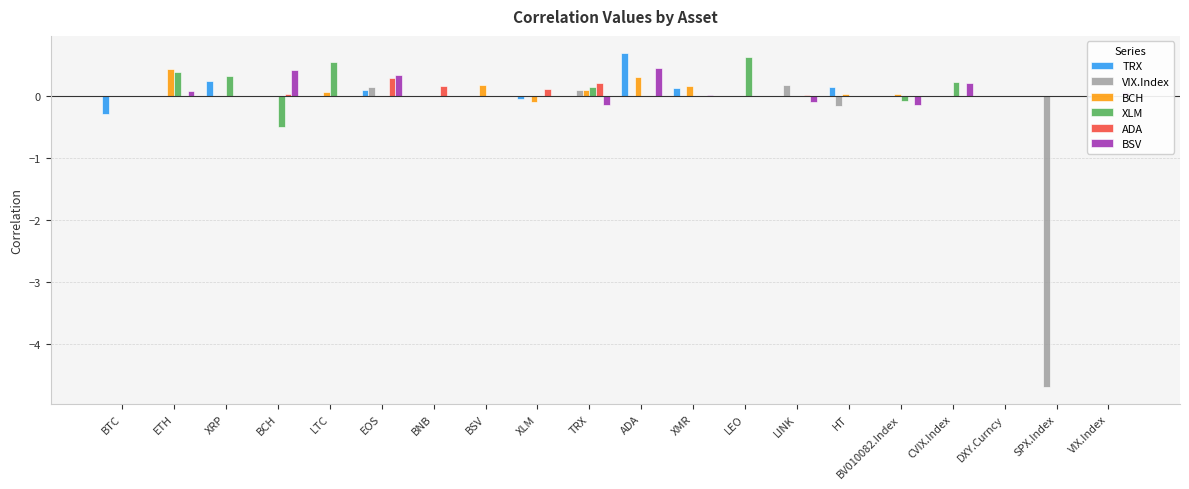

Reading left to right, extract all data points from this chart.

TRX: BTC=-0.3	ETH=0.0	XRP=0.2	BCH=0.0	LTC=0.0	EOS=0.1	BNB=0.0	BSV=-0.0	XLM=-0.0	TRX=0.0	ADA=0.7	XMR=0.1	LEO=0.0	LINK=0.0	HT=0.1	BV010082.Index=0.0	CVIX.Index=0.0	DXY.Curncy=0.0	SPX.Index=0.0	VIX.Index=-0.0
VIX.Index: BTC=0.0	ETH=0.0	XRP=0.0	BCH=0.0	LTC=0.0	EOS=0.2	BNB=0.0	BSV=0.0	XLM=0.0	TRX=0.1	ADA=0.0	XMR=0.0	LEO=0.0	LINK=0.2	HT=-0.2	BV010082.Index=0.0	CVIX.Index=0.0	DXY.Curncy=0.0	SPX.Index=-4.7	VIX.Index=0.0
BCH: BTC=0.0	ETH=0.4	XRP=0.0	BCH=0.0	LTC=0.1	EOS=0.0	BNB=0.0	BSV=0.2	XLM=-0.1	TRX=0.1	ADA=0.3	XMR=0.2	LEO=0.0	LINK=0.0	HT=0.0	BV010082.Index=0.0	CVIX.Index=0.0	DXY.Curncy=0.0	SPX.Index=0.0	VIX.Index=-0.0
XLM: BTC=0.0	ETH=0.4	XRP=0.3	BCH=-0.5	LTC=0.6	EOS=0.0	BNB=0.0	BSV=0.0	XLM=0.0	TRX=0.1	ADA=0.0	XMR=0.0	LEO=0.6	LINK=0.0	HT=0.0	BV010082.Index=-0.1	CVIX.Index=0.2	DXY.Curncy=0.0	SPX.Index=0.0	VIX.Index=-0.0
ADA: BTC=0.0	ETH=0.0	XRP=0.0	BCH=0.0	LTC=0.0	EOS=0.3	BNB=0.2	BSV=0.0	XLM=0.1	TRX=0.2	ADA=0.0	XMR=0.0	LEO=0.0	LINK=0.0	HT=0.0	BV010082.Index=0.0	CVIX.Index=0.0	DXY.Curncy=0.0	SPX.Index=0.0	VIX.Index=0.0
BSV: BTC=0.0	ETH=0.1	XRP=0.0	BCH=0.4	LTC=0.0	EOS=0.3	BNB=0.0	BSV=0.0	XLM=0.0	TRX=-0.1	ADA=0.5	XMR=0.0	LEO=0.0	LINK=-0.1	HT=0.0	BV010082.Index=-0.1	CVIX.Index=0.2	DXY.Curncy=0.0	SPX.Index=0.0	VIX.Index=0.1